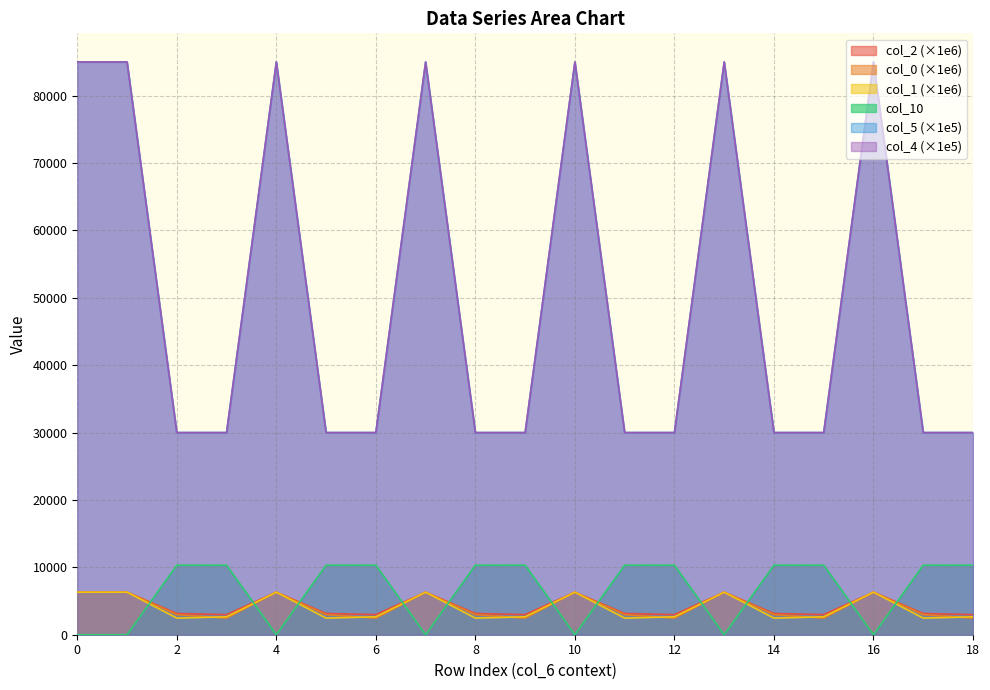

What is the sum of all col_5 values?

955000.0